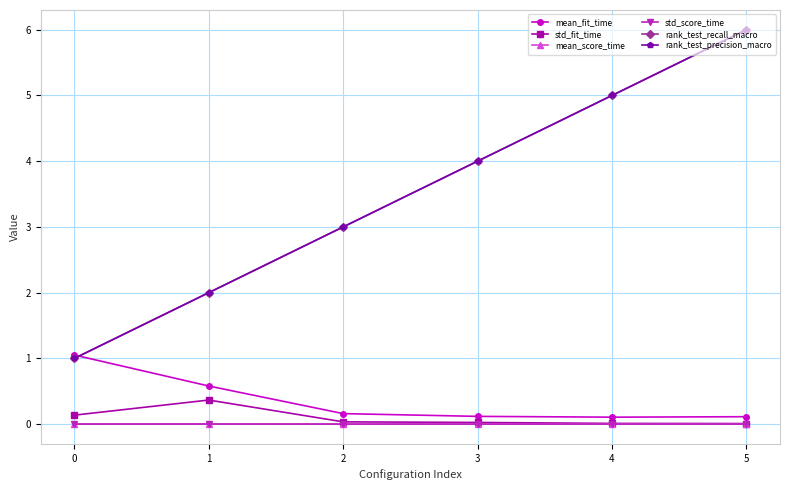

Which category has the lowest value across all series?

2